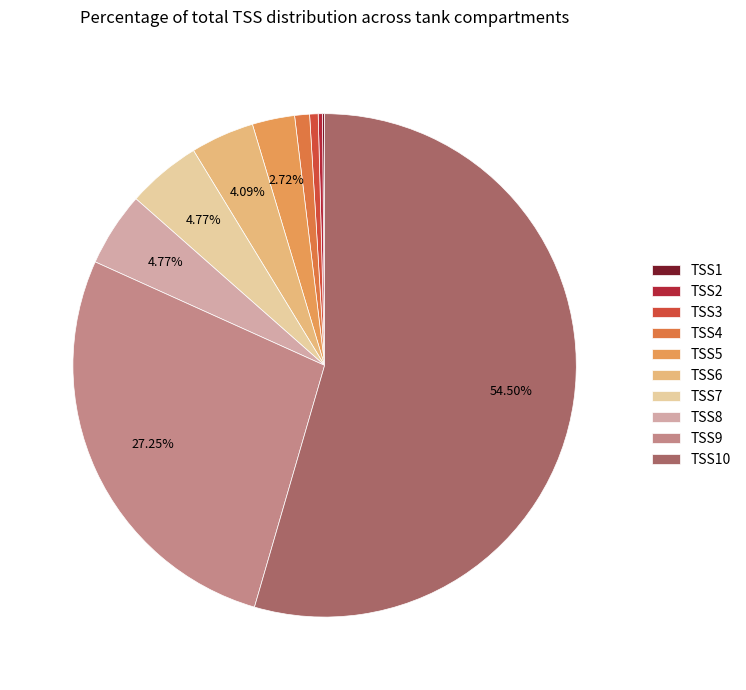

Is it true that TSS2 is 0% of the pie?

True